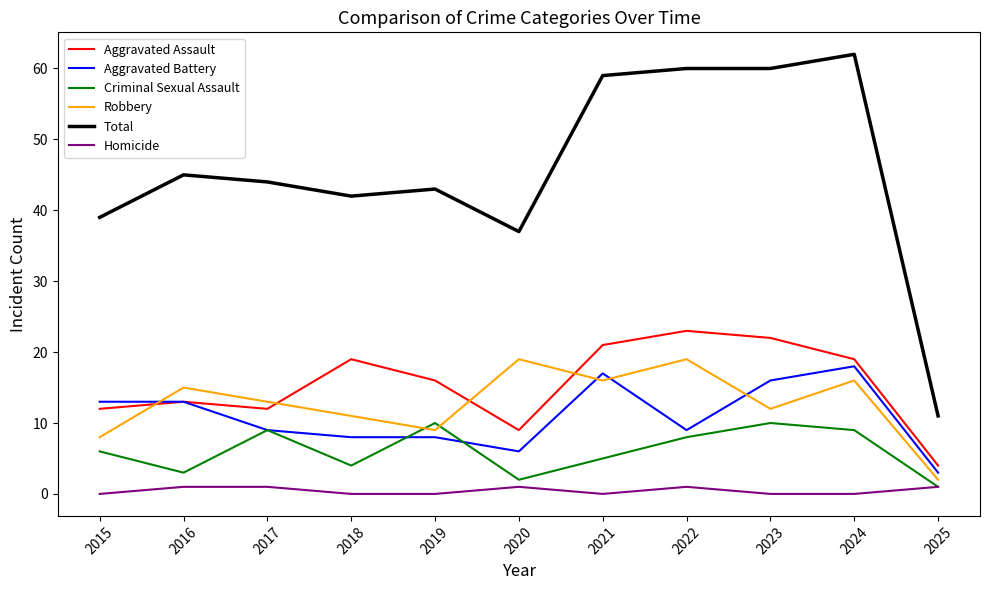

At how many categories does at least one series exceed 28?

10